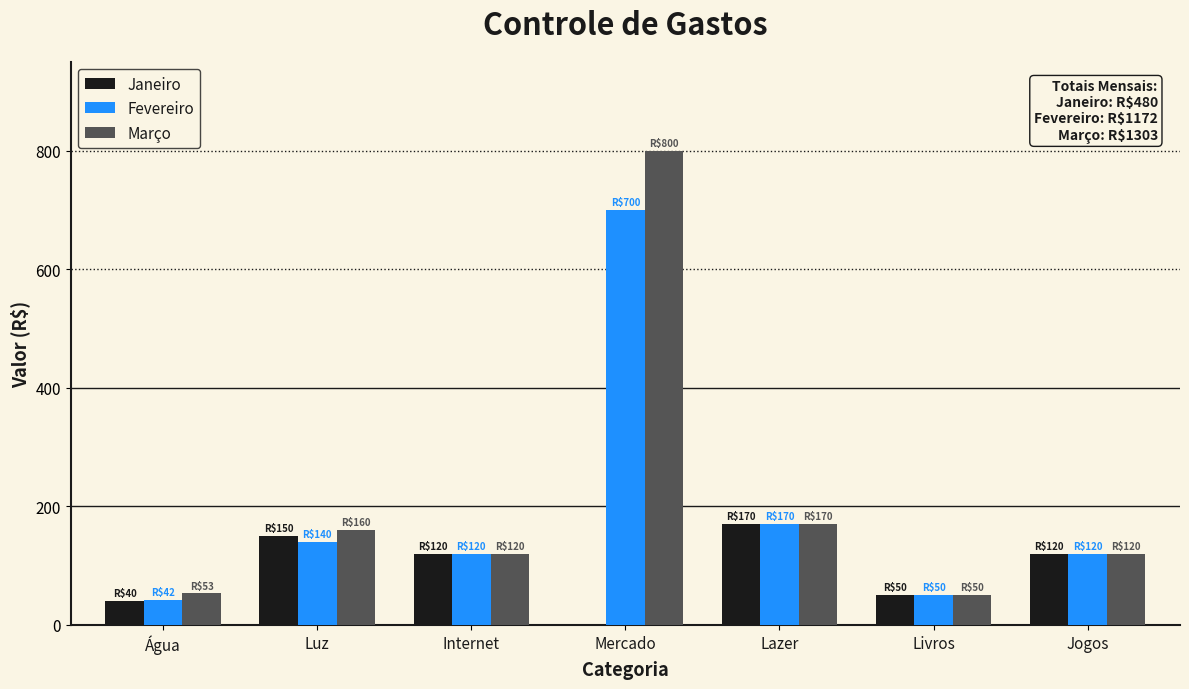

What is the sum of all Março values?

1473